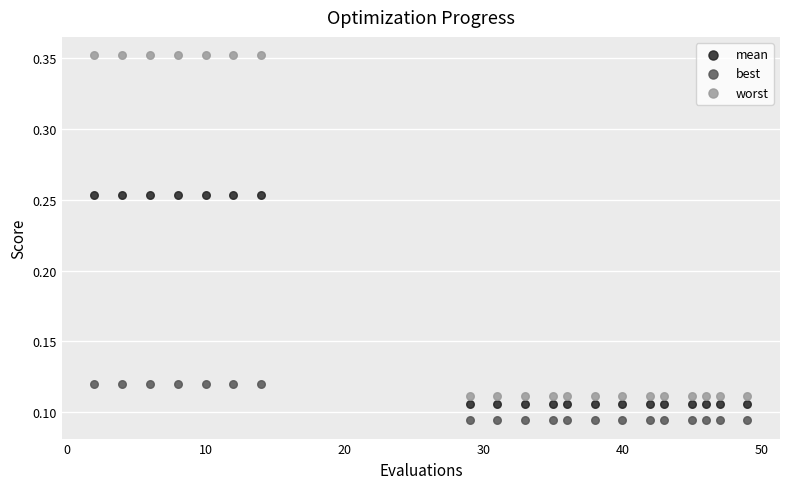

Across all data points, what is the range of X values (max minus min)?

47.0